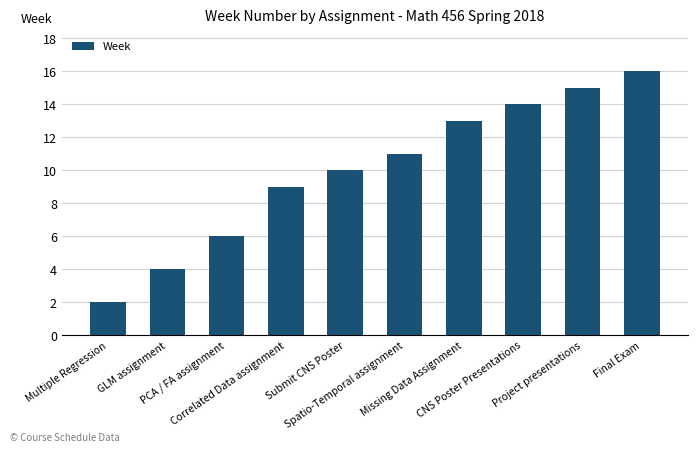

What is the ratio of the value at Submit CNS Poster to the value at Final Exam?

0.6